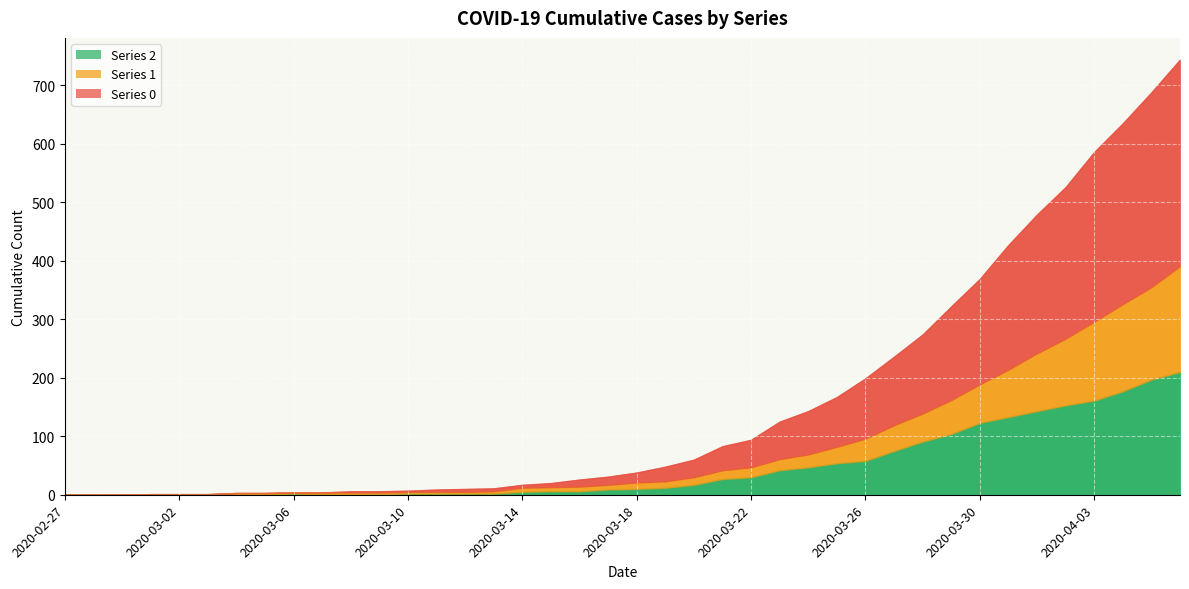

What is the difference between the 2 values at 2020-04-04 and 2020-04-05?

20